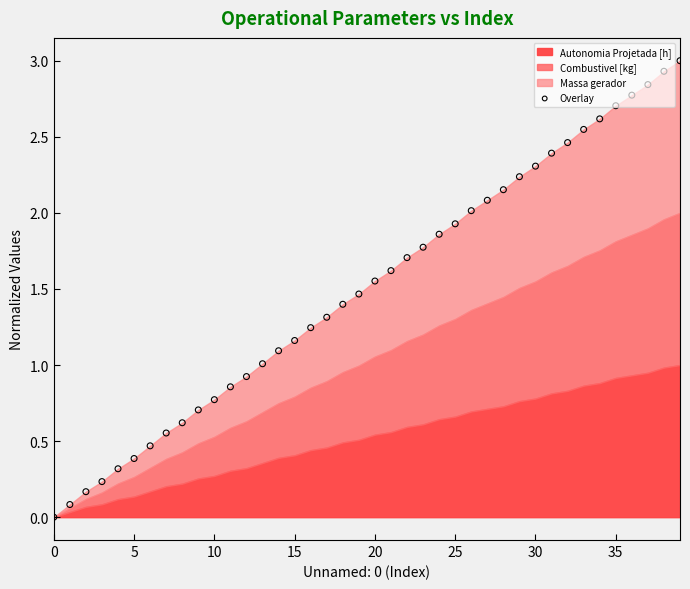

Approximately how many times larger is the value at 36 compared to 39?

0.9